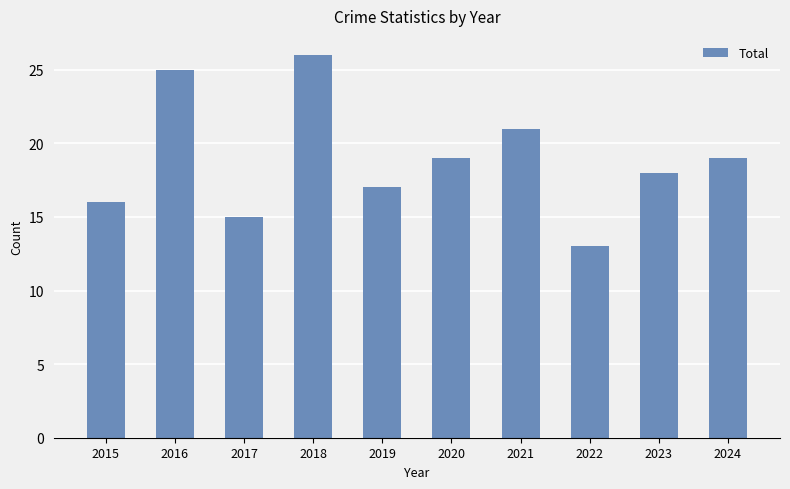

How many categories are shown in the chart?

10